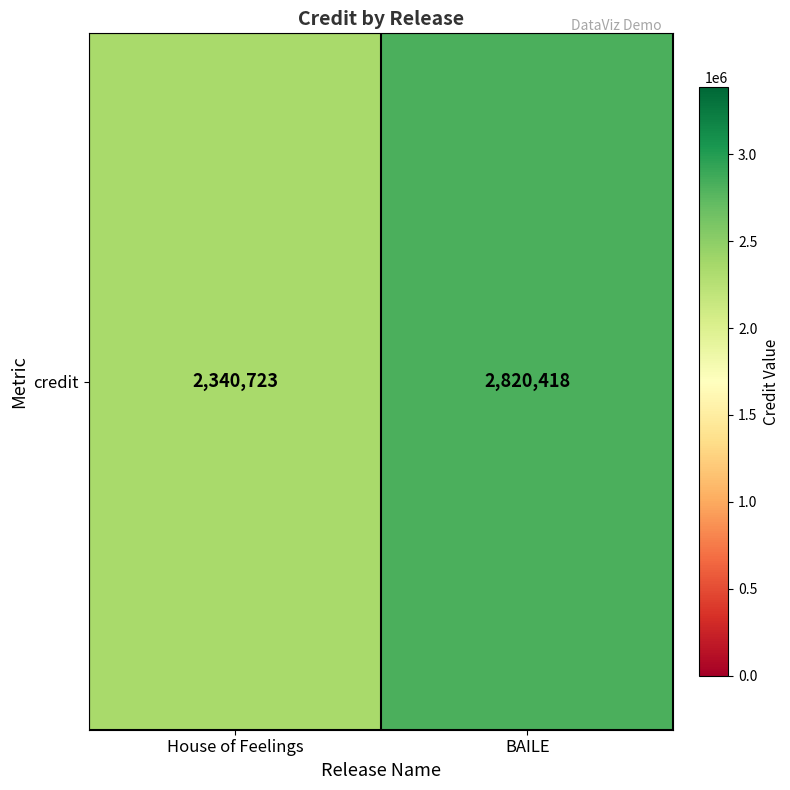

Rank the categories by value from highest to lowest.

BAILE, House of Feelings